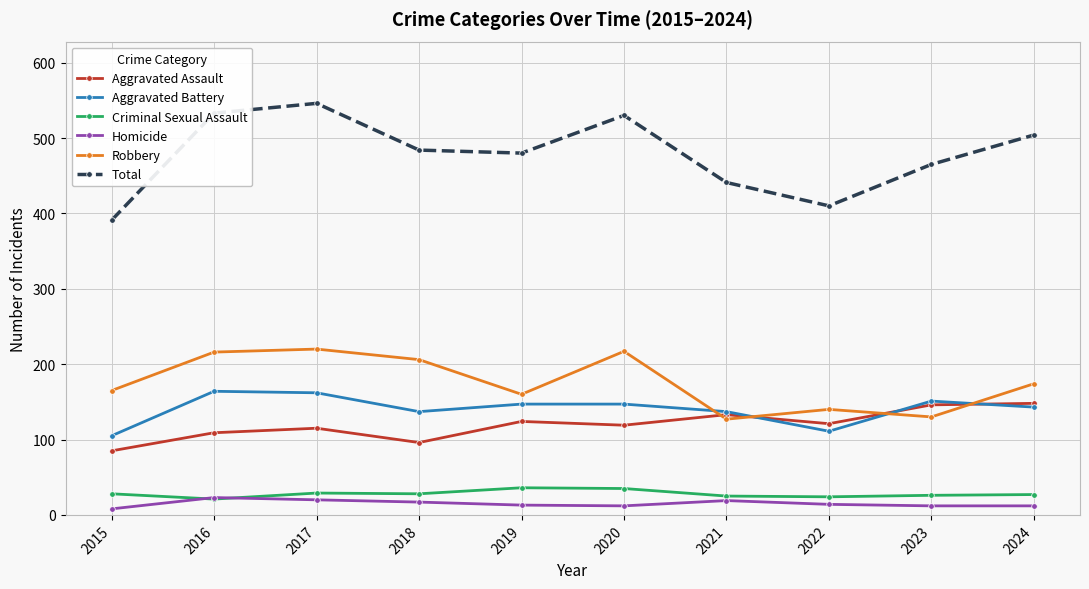

Where is the first local minimum for Robbery?

2019